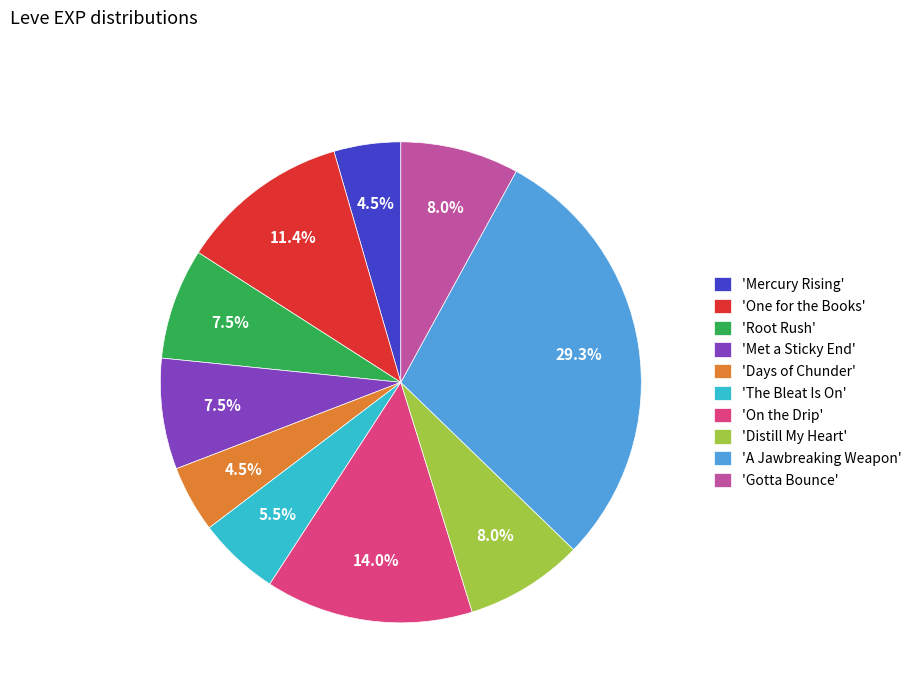

What is the total percentage of 'Gotta Bounce' and 'A Jawbreaking Weapon'?

37.2%